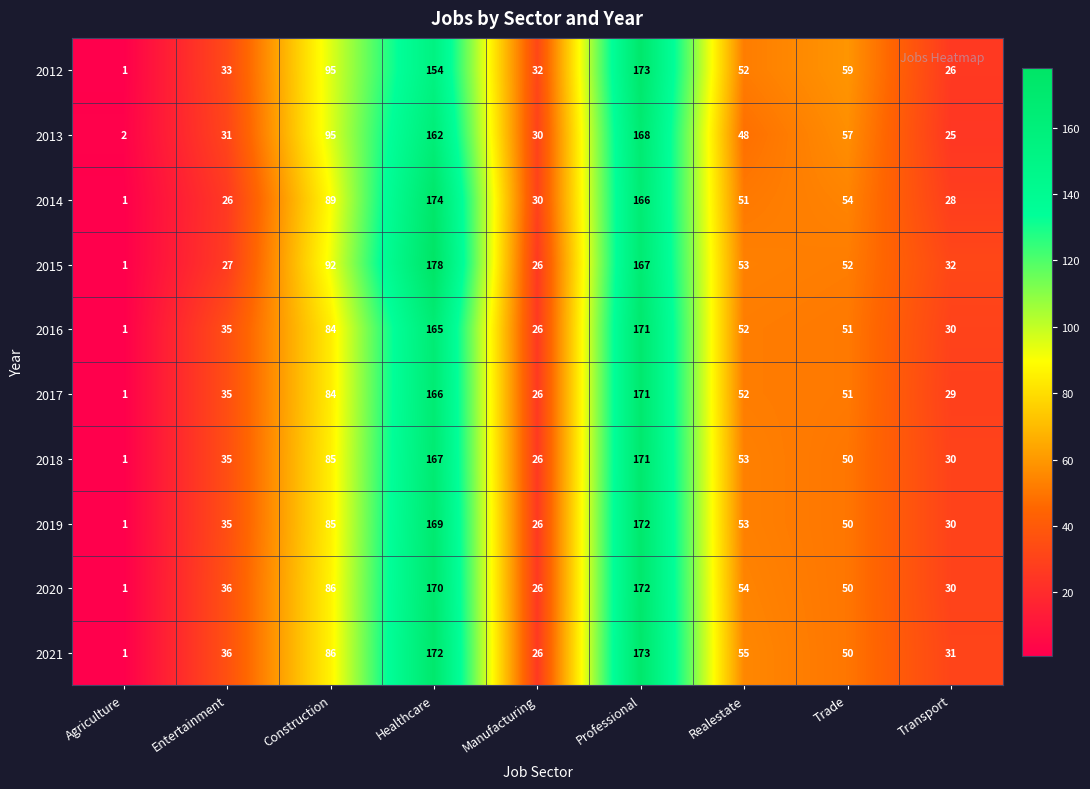

What is the smallest value displayed?

1